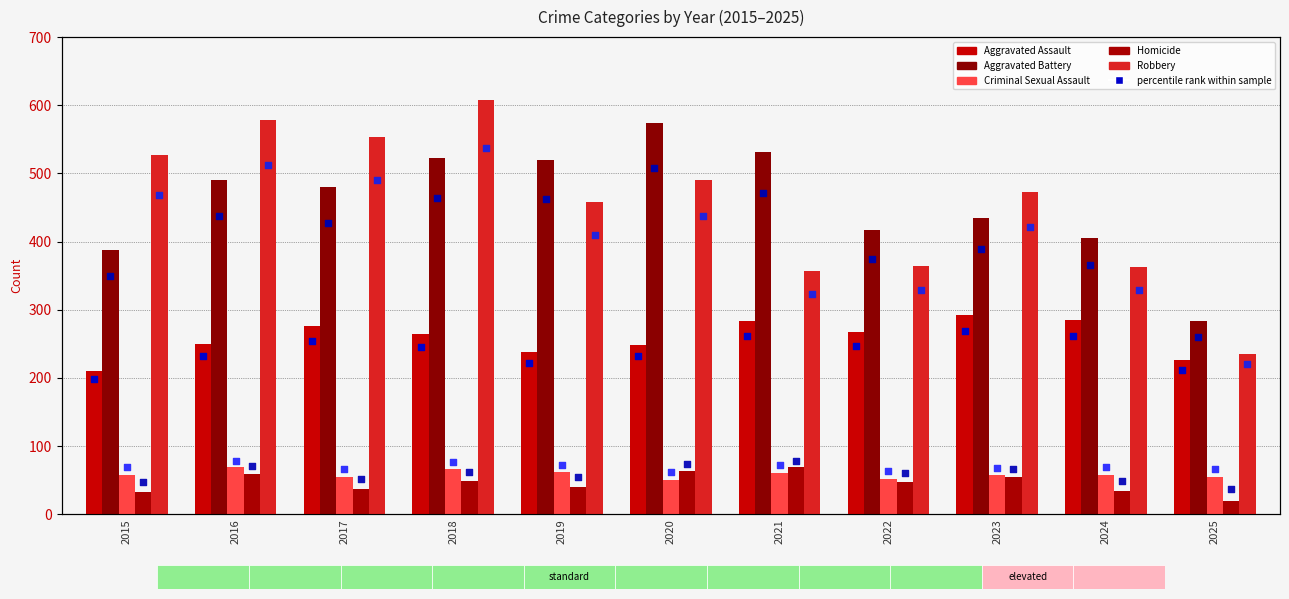

Is the value of Criminal Sexual Assault at 2017 greater than the value of Robbery at 2024?

No